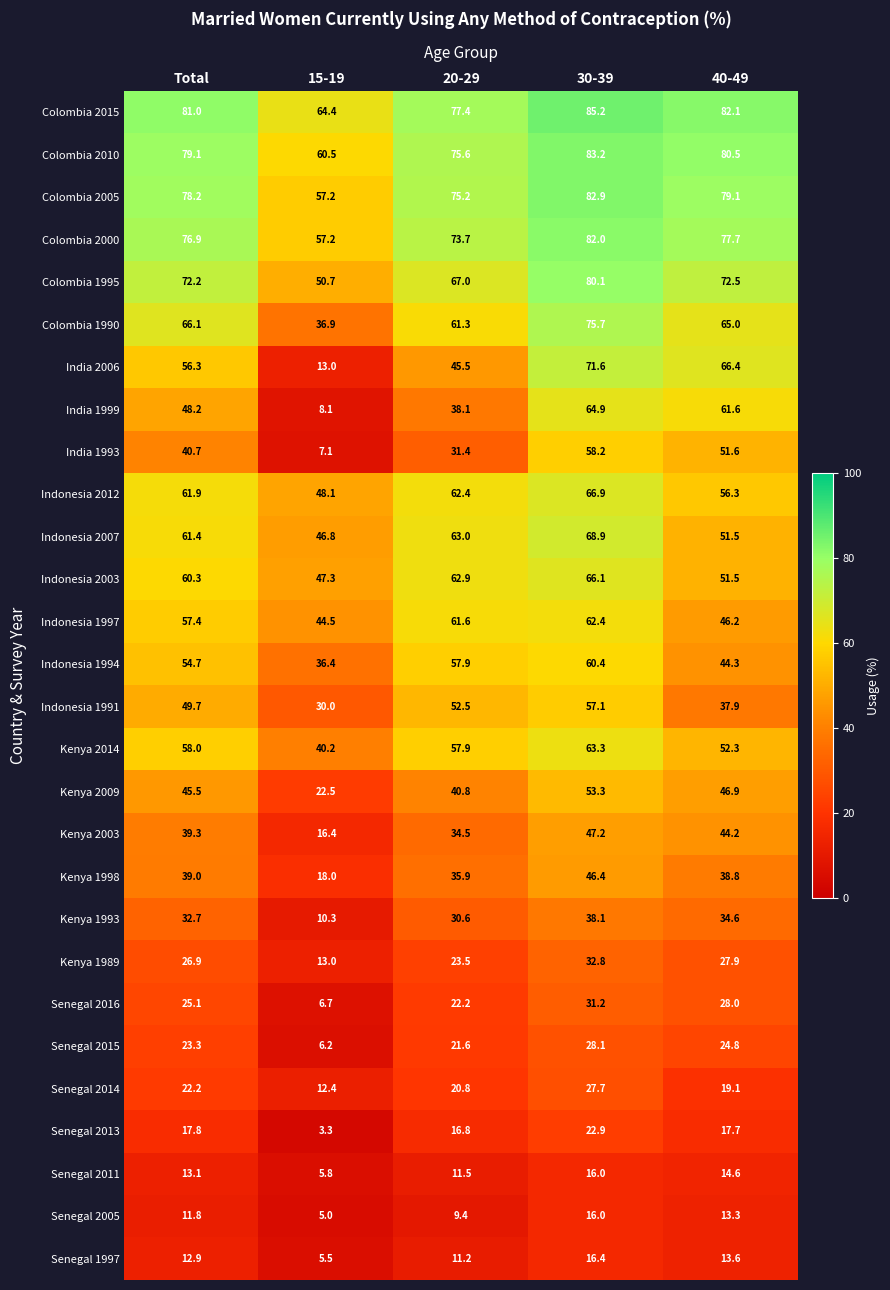

What is the sum of all Colombia 1990 values?

305.0